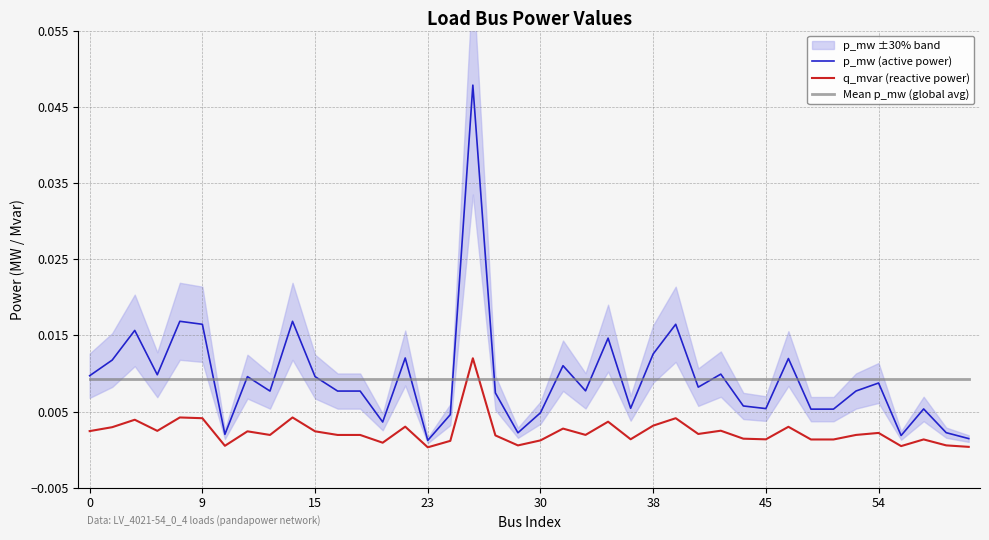

Between 30 and 16, which is larger?

30